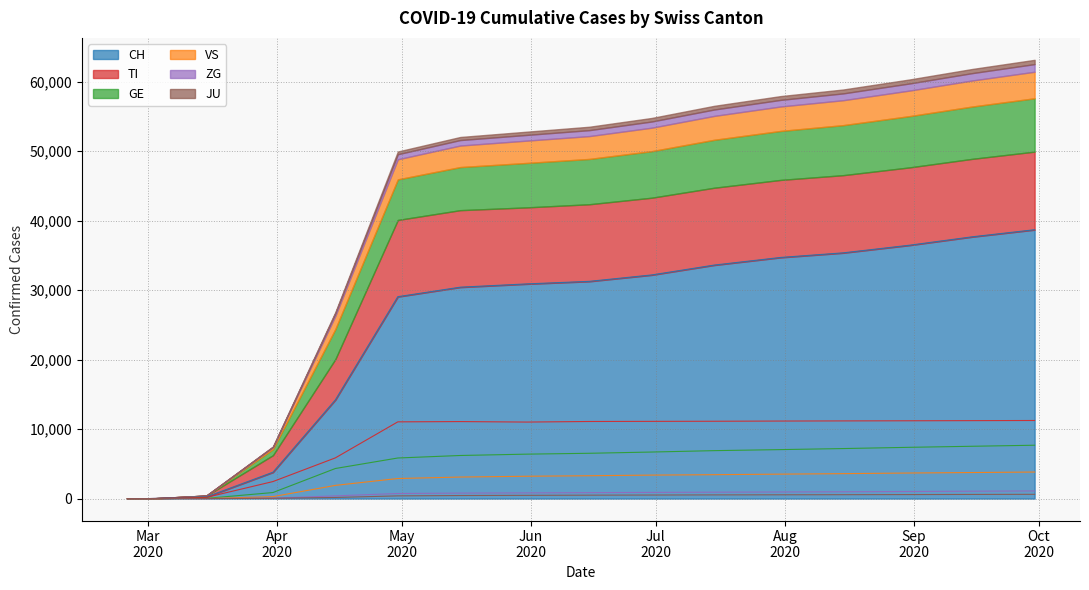

How many interior local peaks does the TI series have?

1